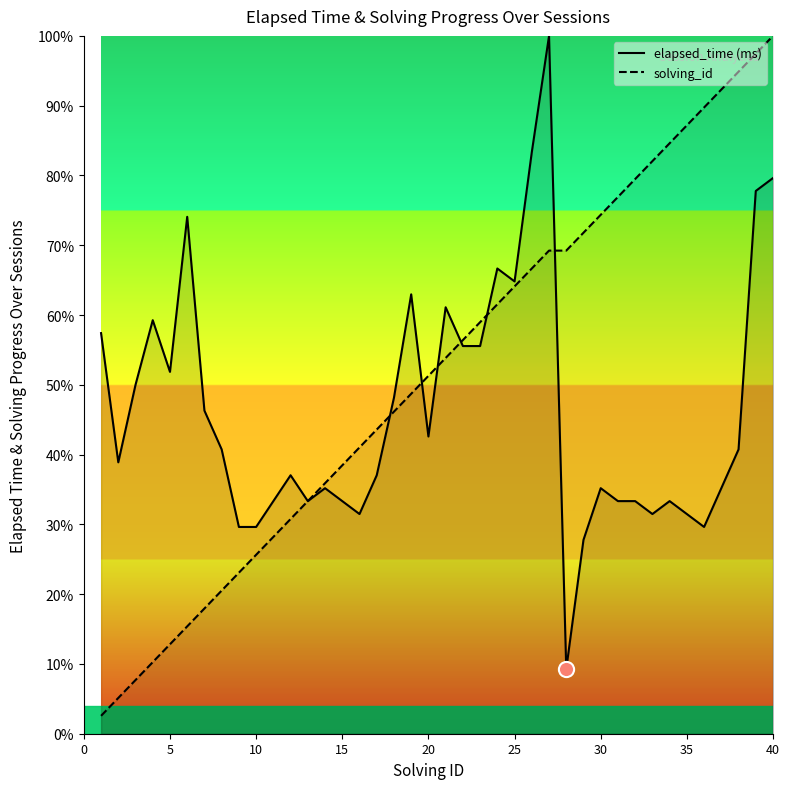

Which series has the widest spread of Y values?

solving_id